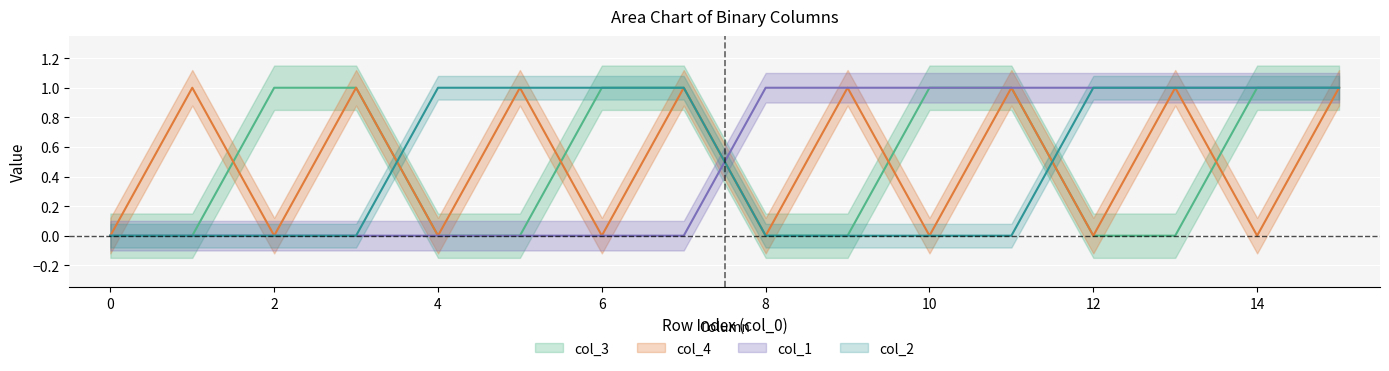

The col_1 series shows 0 at 4. True or false?

False